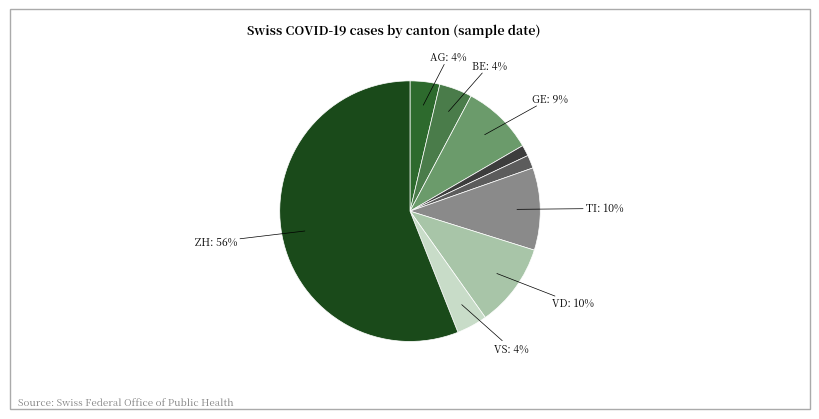

To the nearest percent, what is the average slice percentage?

11%